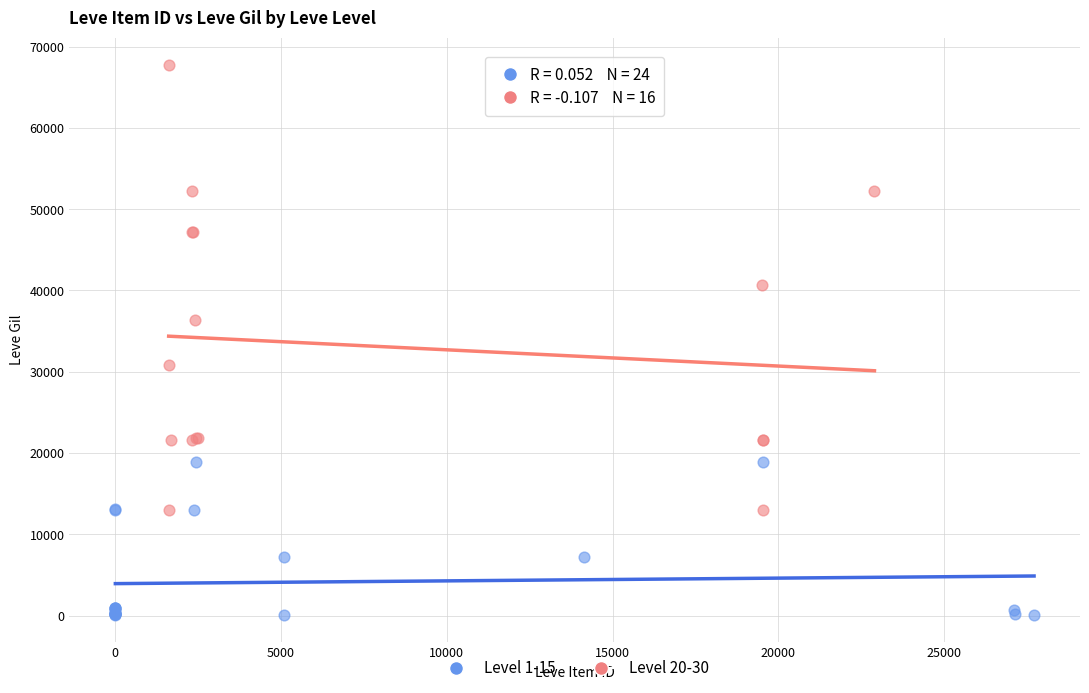

Which series contains the lowest Y value?

Level 1-15